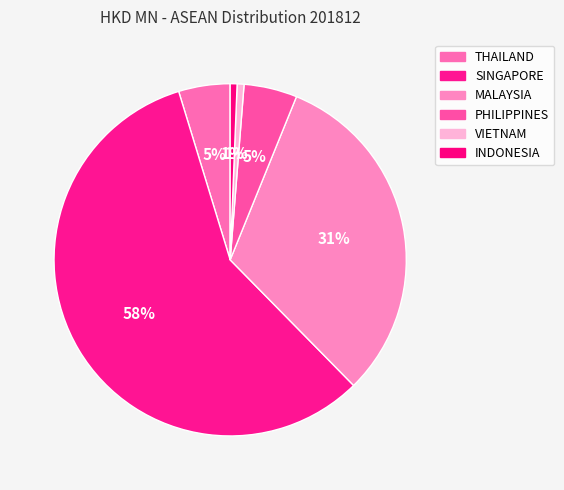

What portion of the pie excludes MALAYSIA?

68.5%